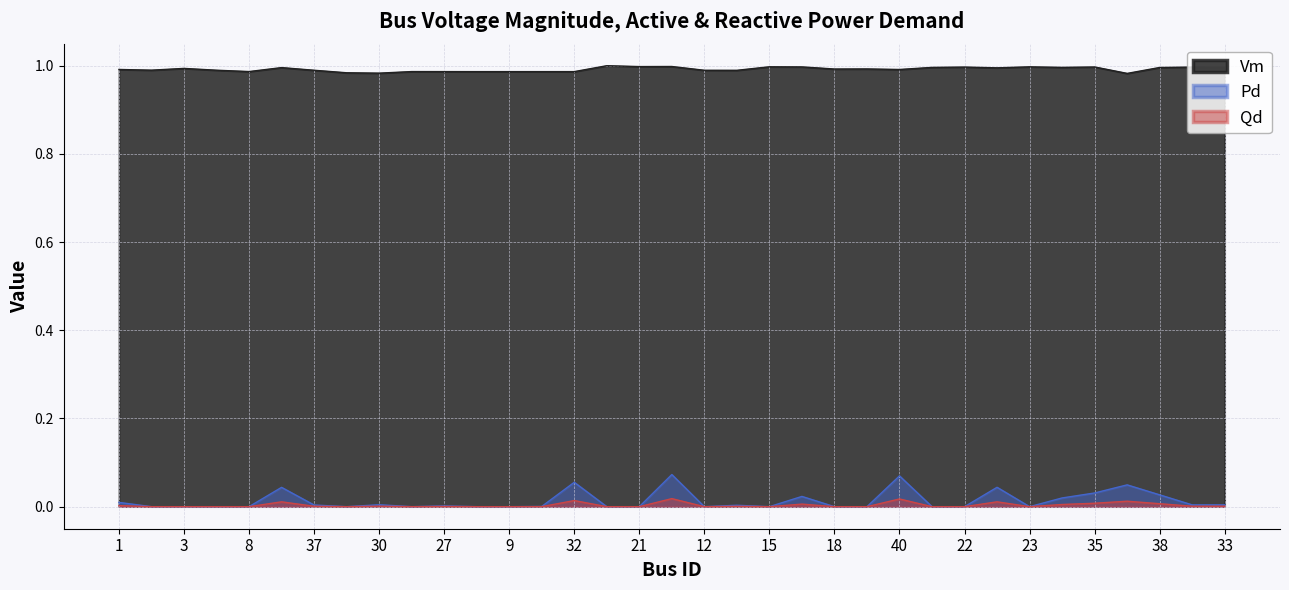

Does the chart have visible grid lines?

Yes